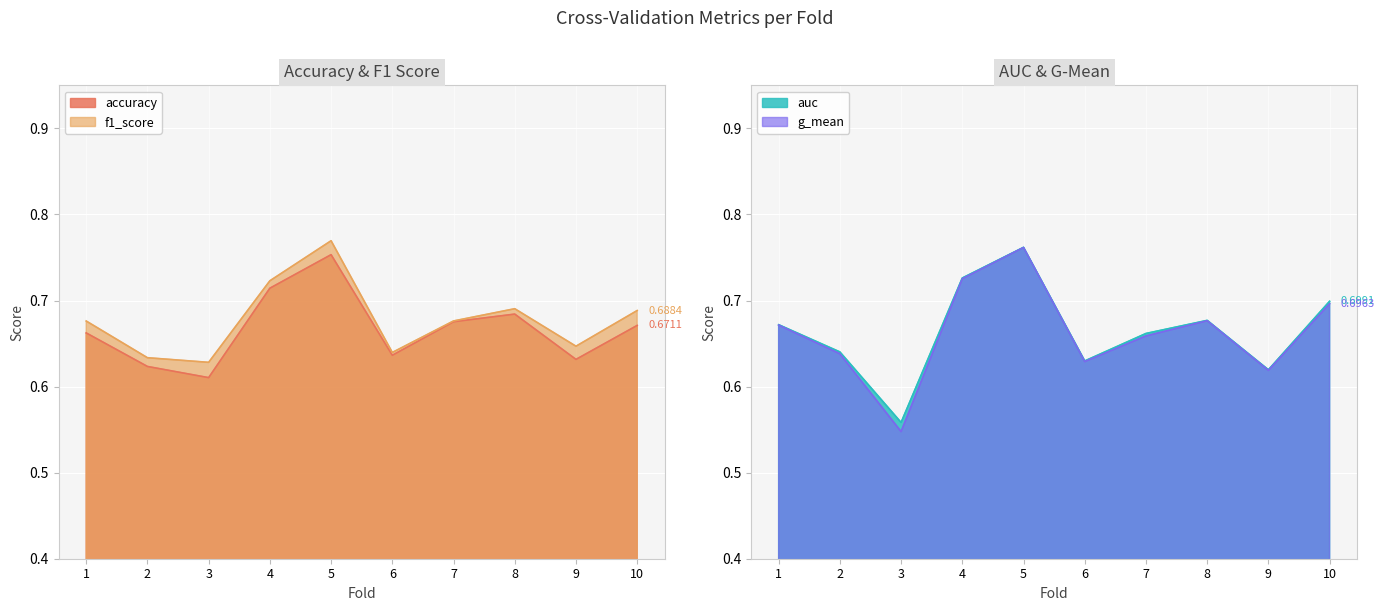

Is it true that accuracy equals 0.6 at 3?

True